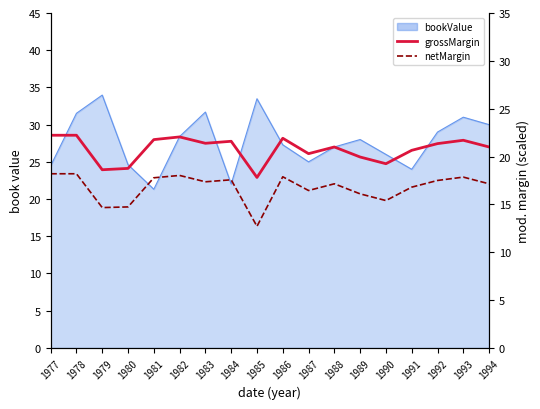

True or false: netMargin and grossMargin cross at least once.

False